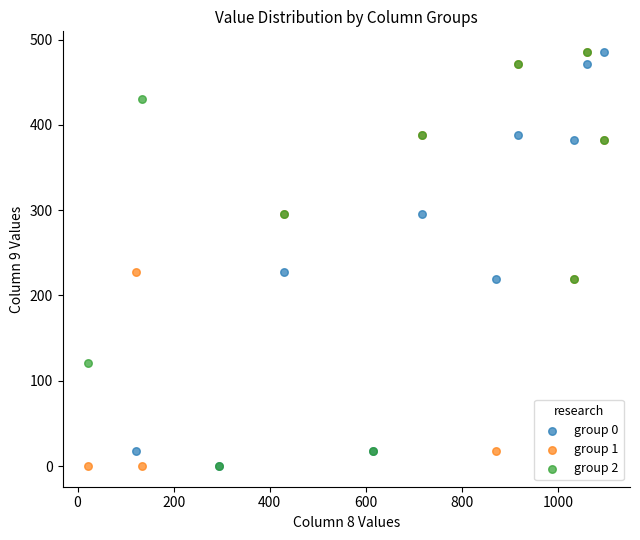

What are all the series names shown in the legend?

group 0, group 1, group 2